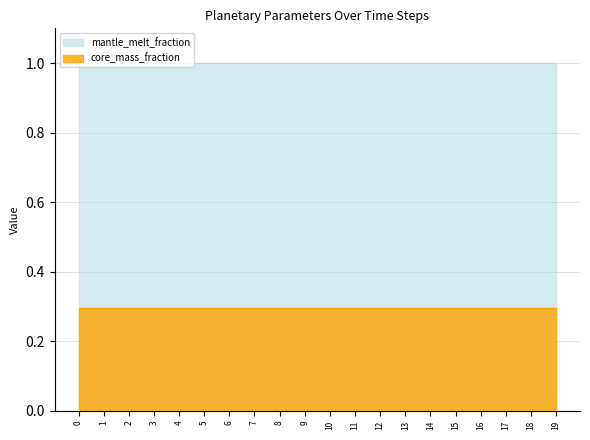

List the series in order of their peak value, highest first.

mantle_melt_fraction, core_mass_fraction